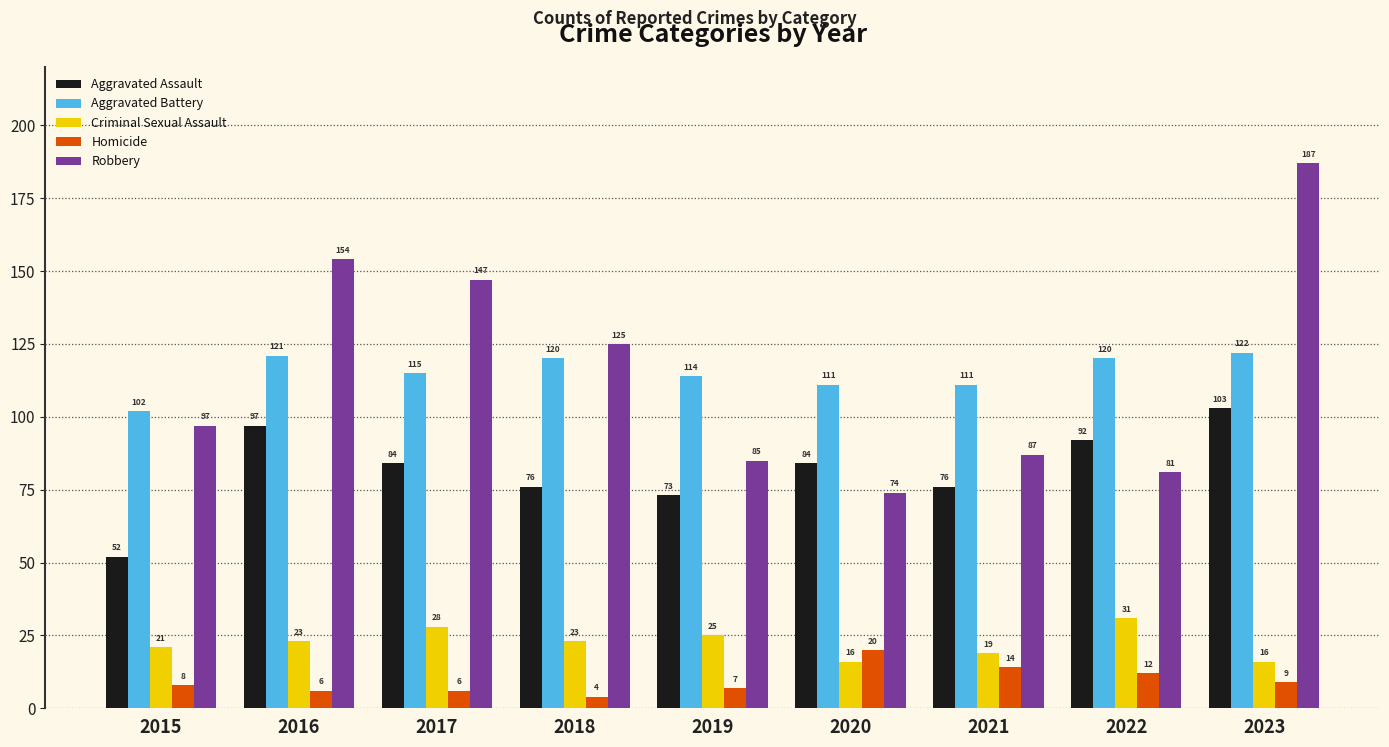

What is the average value of the Homicide series?

10